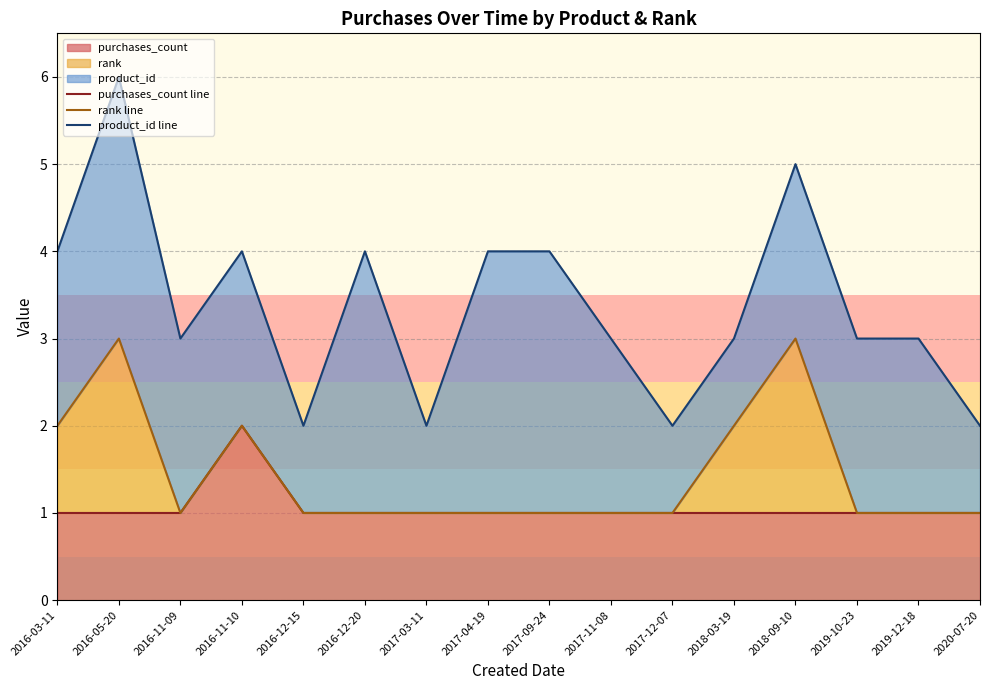

In product_id line, how many points are lower than both neighbors (excluding endpoints)?

4